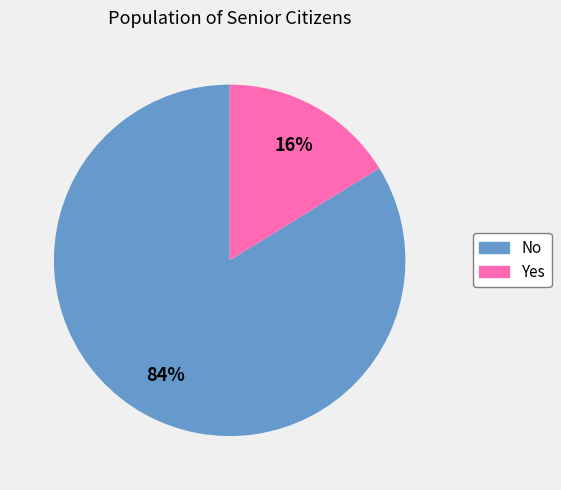

Do Yes and No together represent more than half of the pie?

Yes